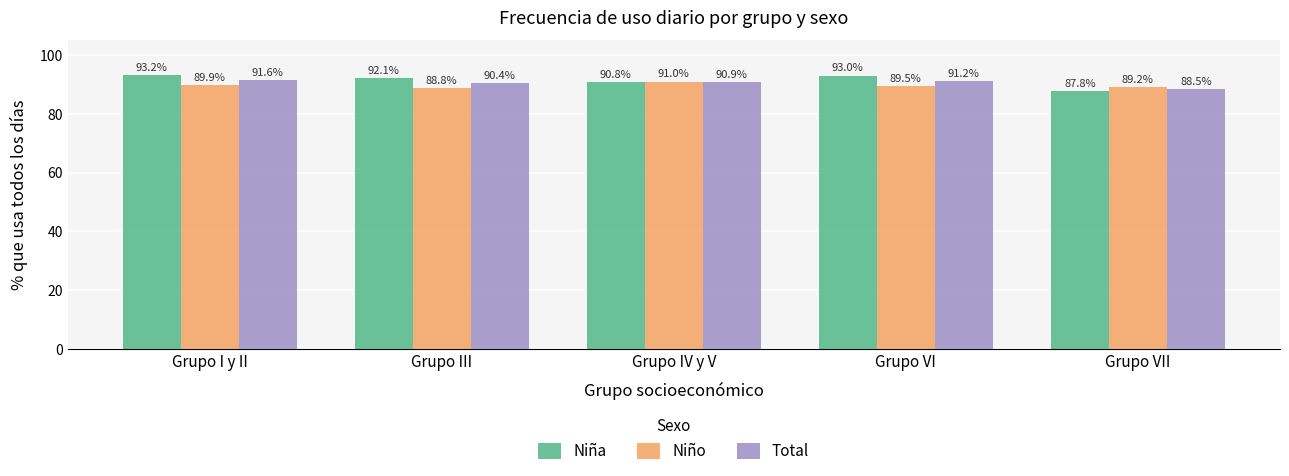

Reading right to left, list all the values displayed in this chart.

Niña: 87.8	93.0	90.8	92.1	93.2
Niño: 89.2	89.5	91.0	88.8	89.9
Total: 88.5	91.2	90.9	90.4	91.6